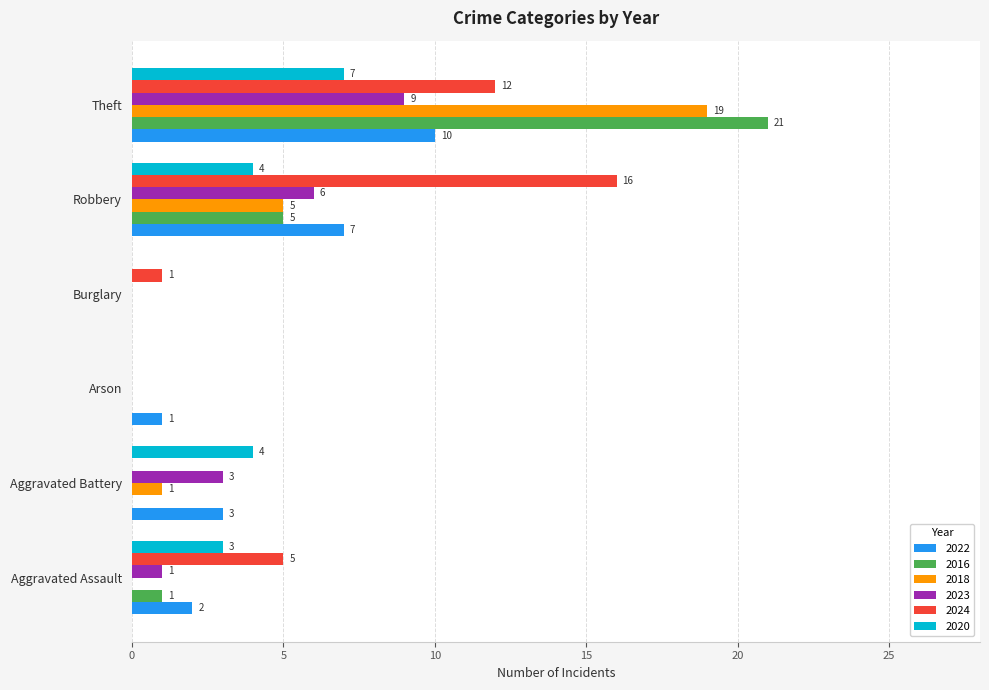

What is the difference between the 2024 values at Aggravated Assault and Robbery?

11